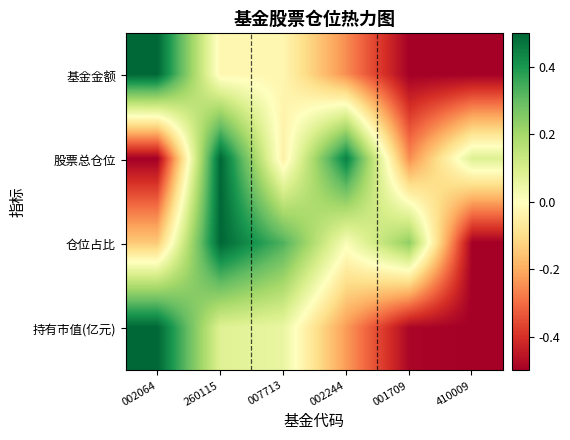

Which has a higher value, 007713 or 002064?

002064